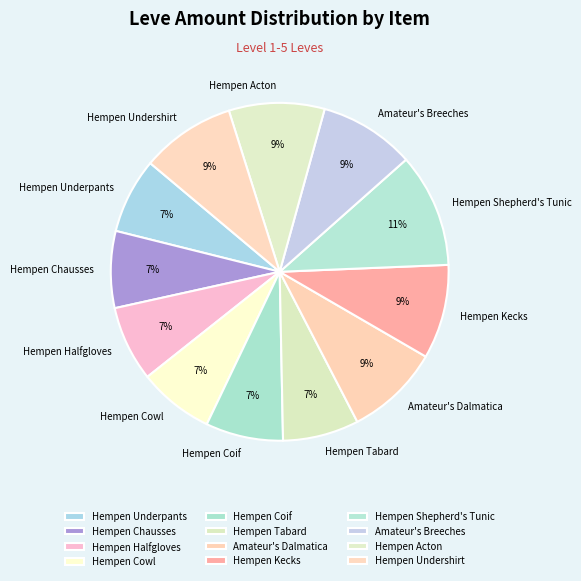

The Hempen Undershirt slice represents 22% of the pie. True or false?

False